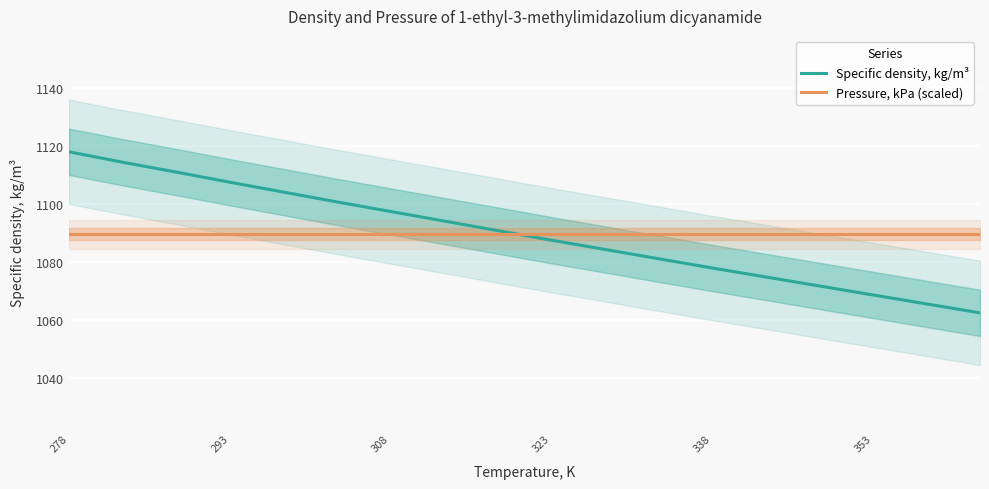

What value does the Pressure, kPa (scaled) series have at 278?

1089.4